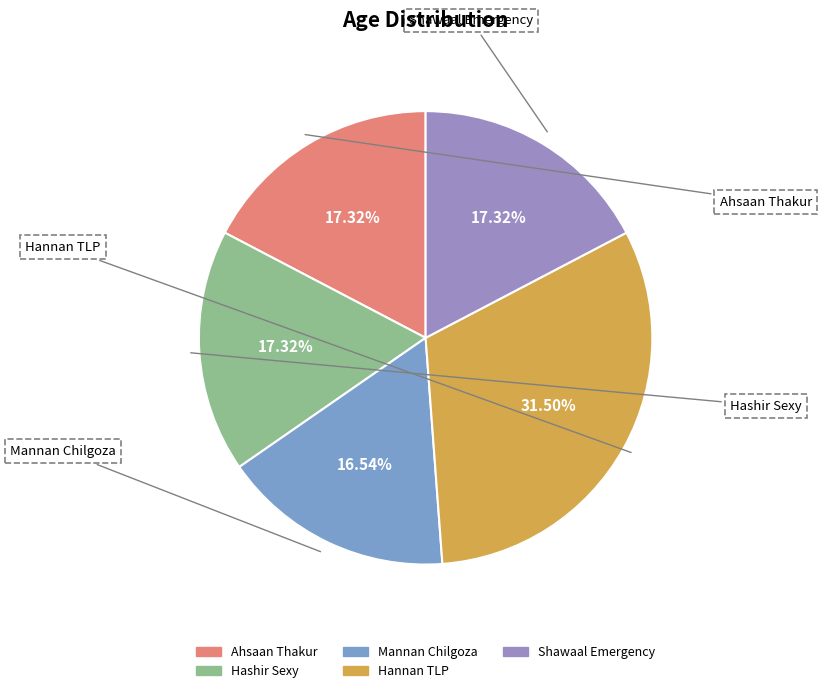

What percentage is the Hashir Sexy slice, to the nearest percent?

17%